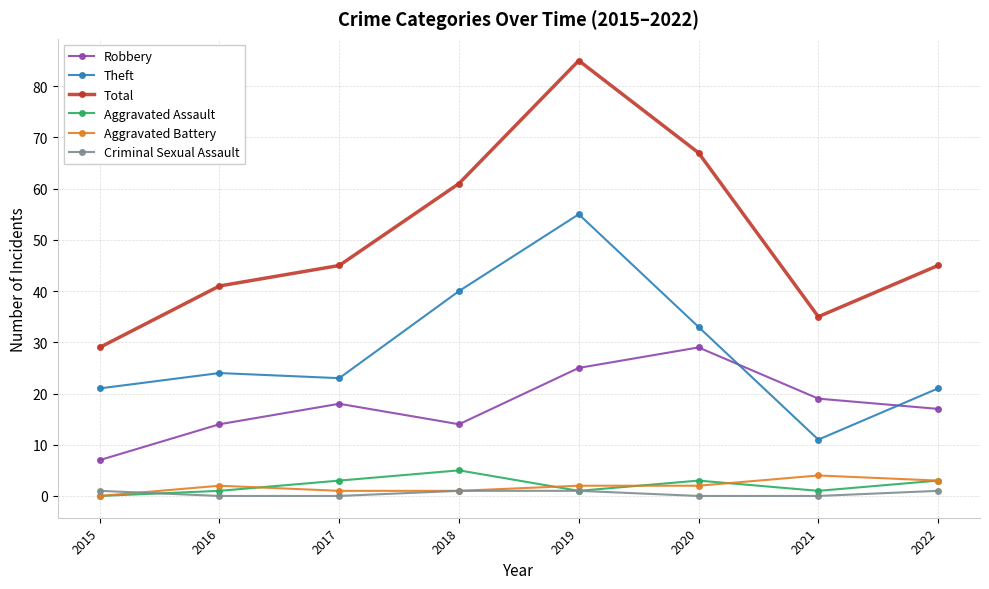

Where is the first local minimum for Theft?

2017